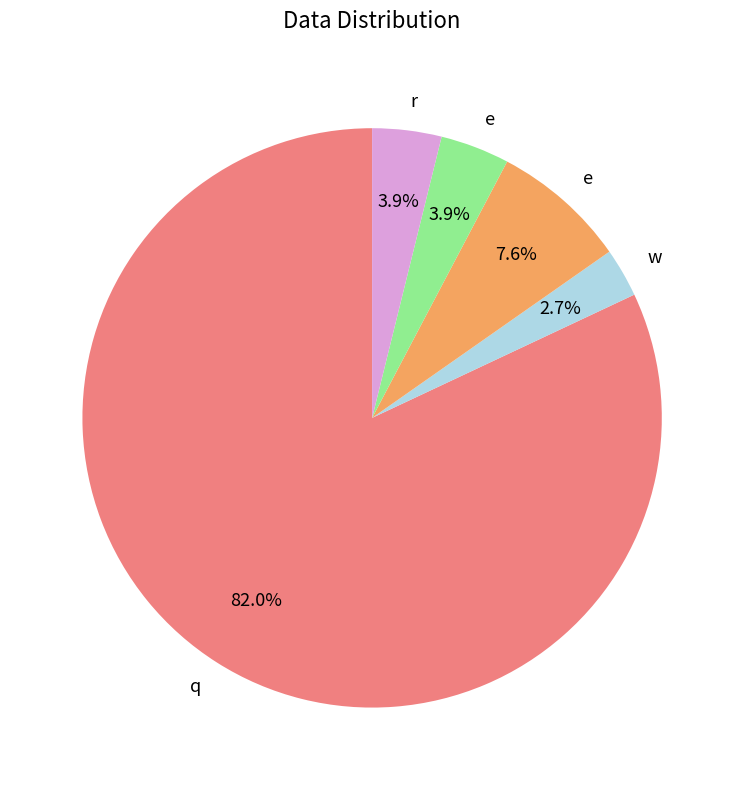

Does any single category account for the majority?

Yes